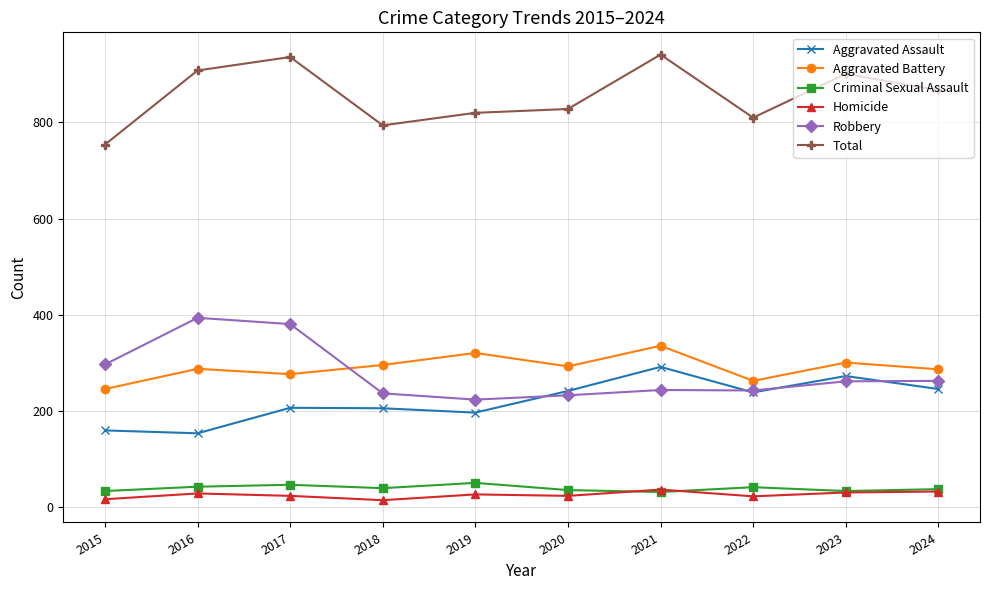

What is the difference between the maximum and minimum values in the Robbery series?

170